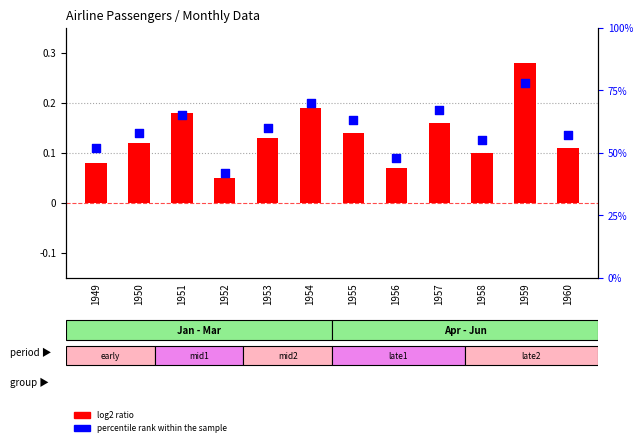

At which category is the sum across all series the highest?

1959